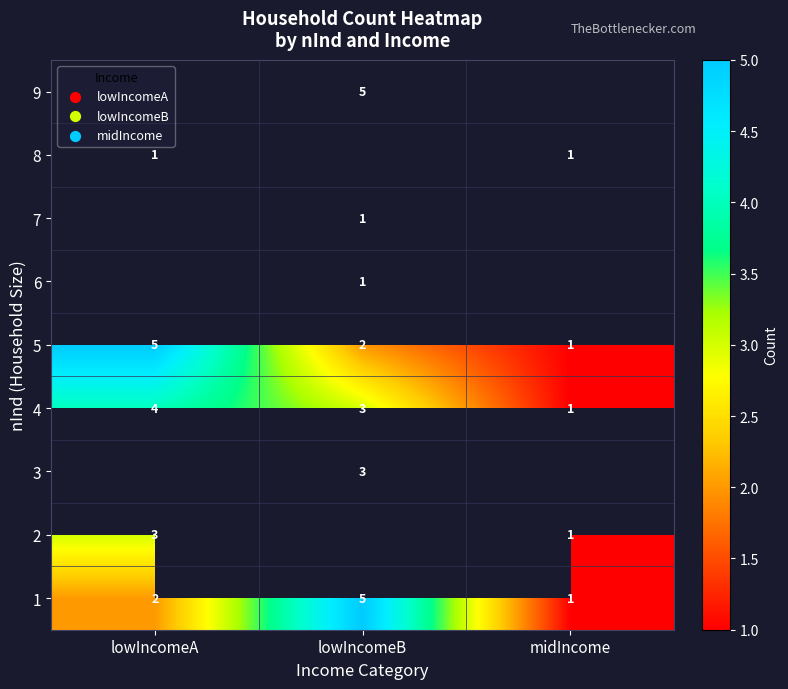

Is it true that 8 equals 1 at lowIncomeA?

True